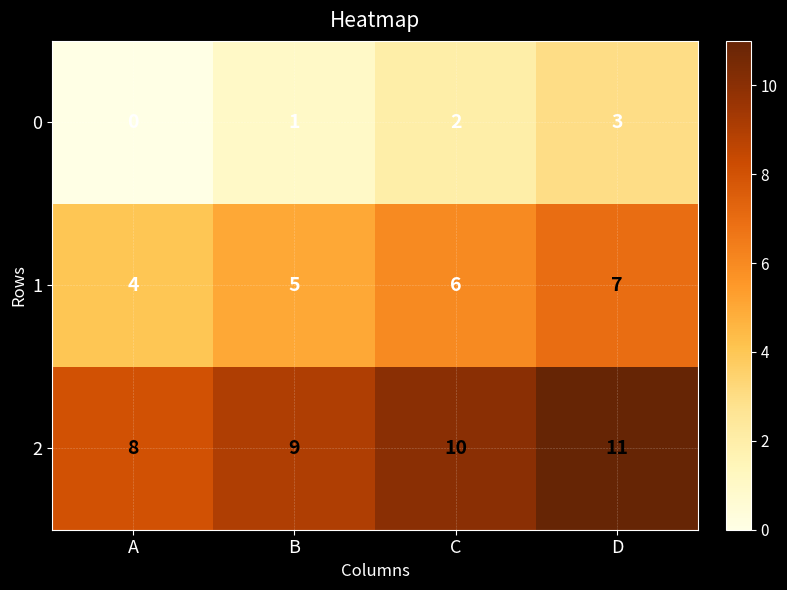

Reading right to left, list all the values displayed in this chart.

0: 3	2	1	0
1: 7	6	5	4
2: 11	10	9	8